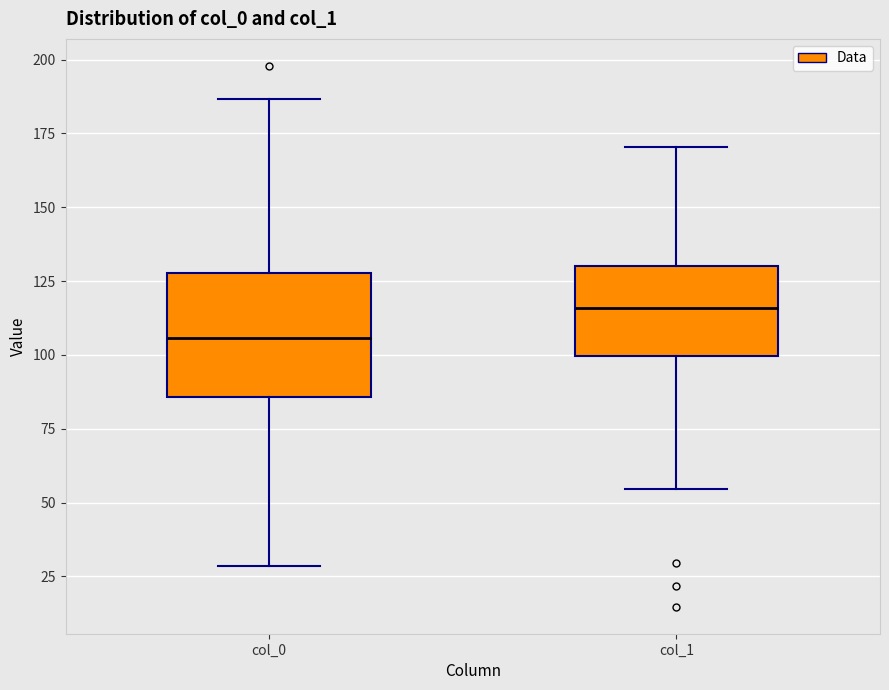

Which box's median line is the lowest?

col_0